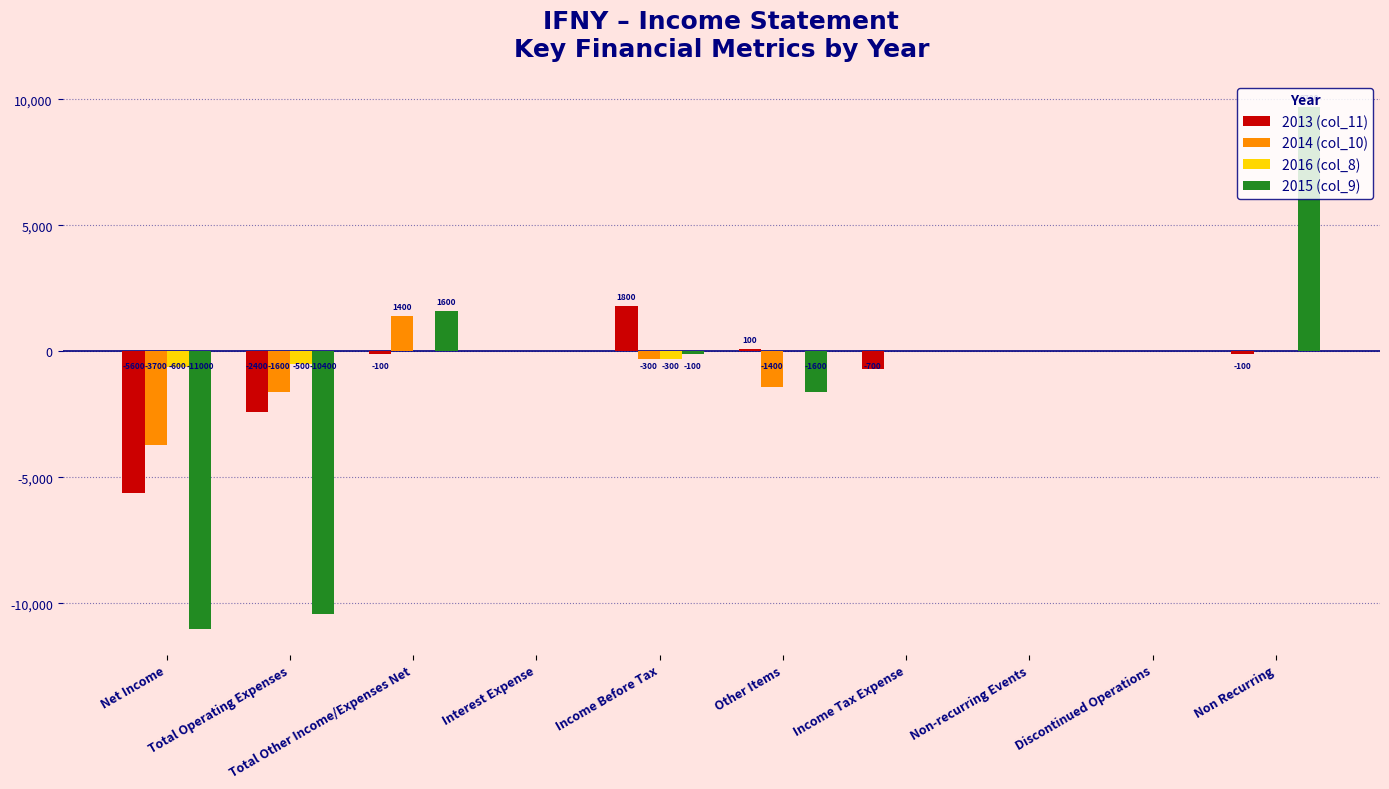

Does the chart contain stacked bars?

No